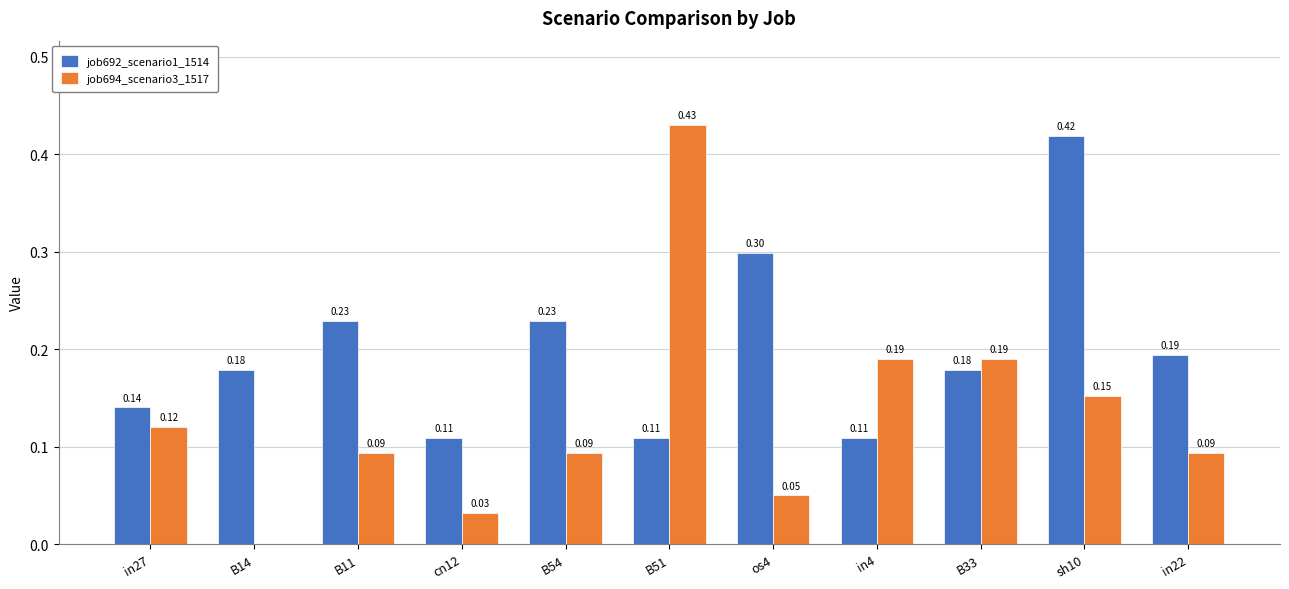

Between in27 and B14, which series saw the biggest shift?

job694_scenario3_1517